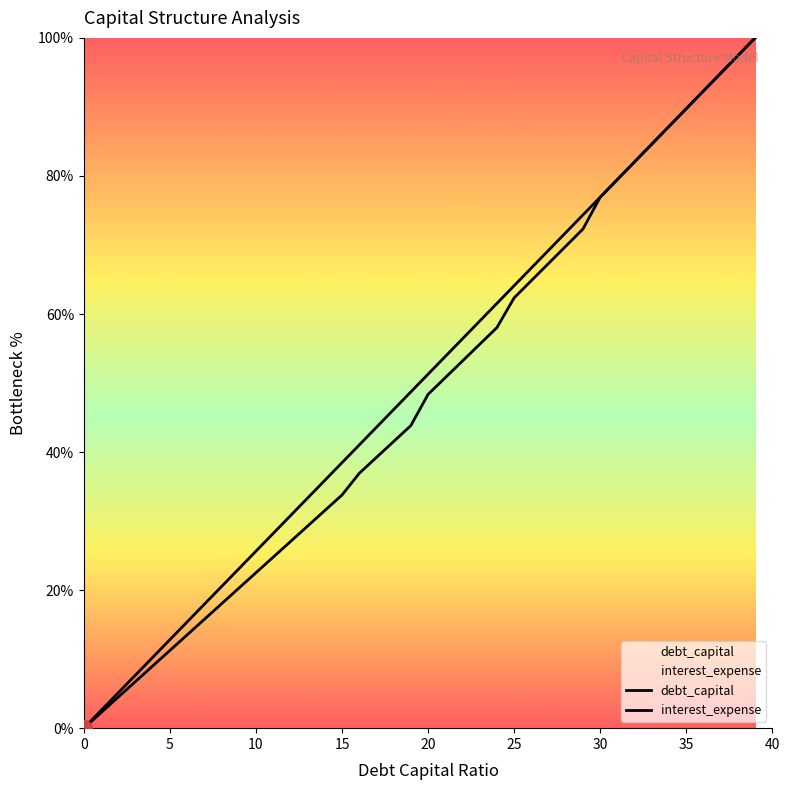

At how many categories does at least one series exceed 49?

20